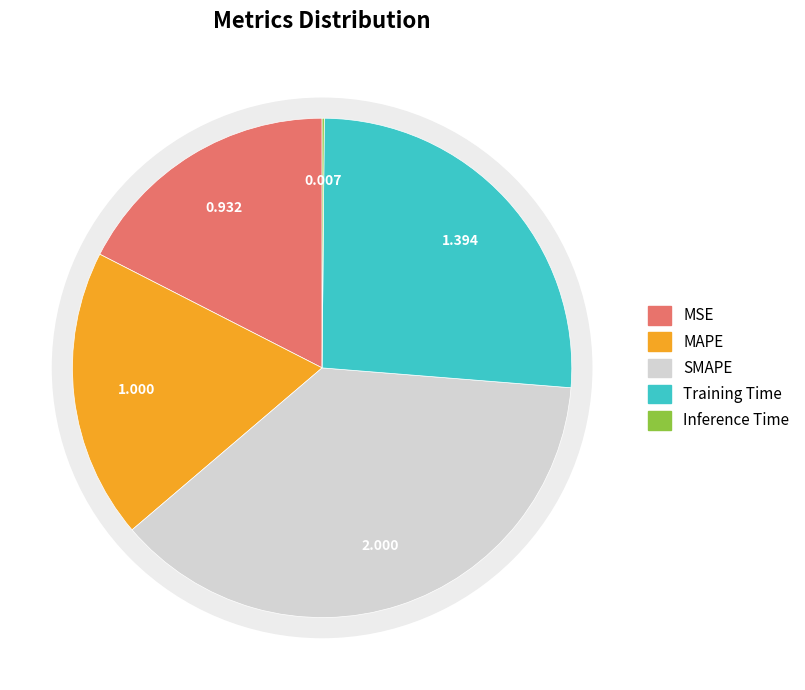

True or false: MAPE accounts for 33% of the total.

False